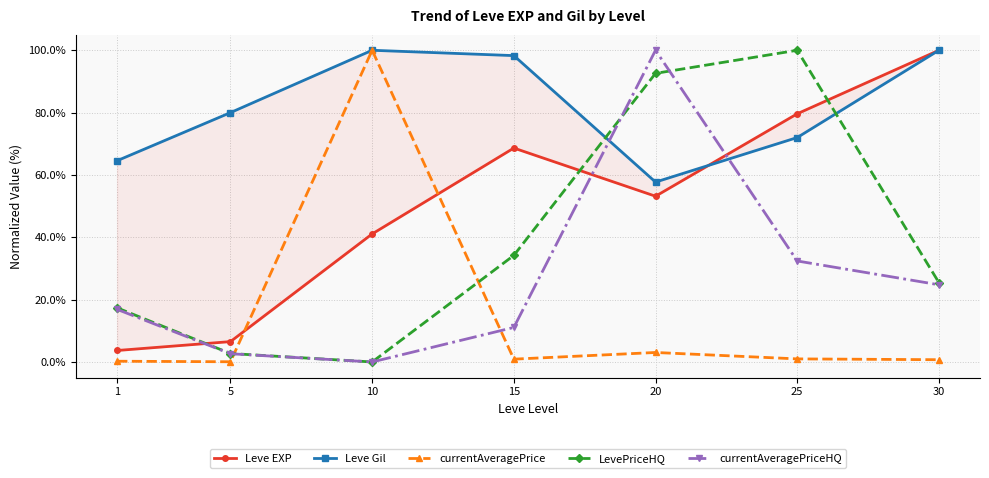

After their last crossing, which series has the higher values: Leve EXP or currentAveragePrice?

Leve EXP